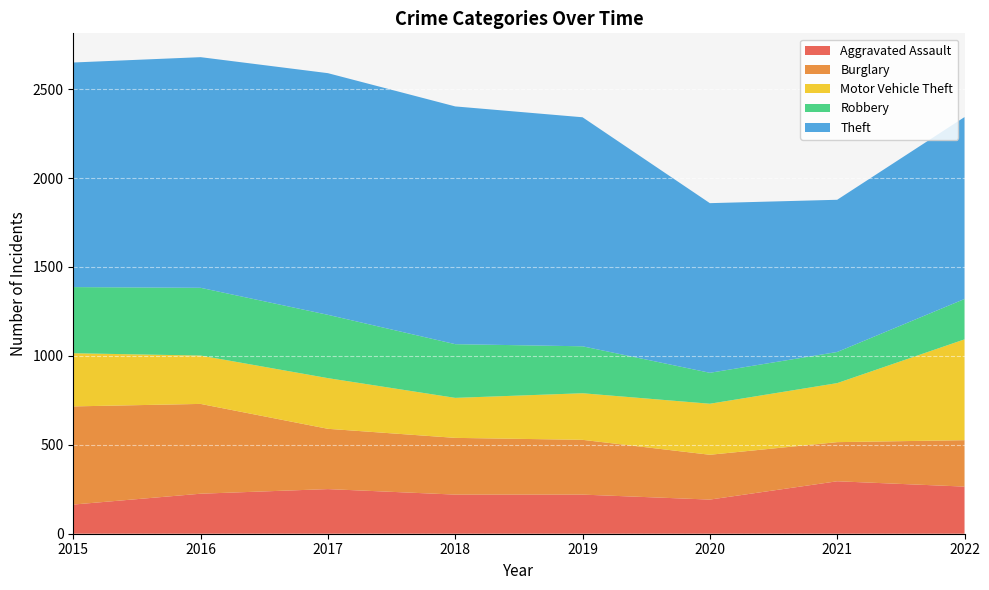

Reading left to right, list all the values displayed in this chart.

Aggravated Assault: 2015=164	2016=225	2017=251	2018=220	2019=220	2020=192	2021=295	2022=265
Burglary: 2015=552	2016=505	2017=339	2018=319	2019=308	2020=252	2021=220	2022=261
Motor Vehicle Theft: 2015=299	2016=272	2017=285	2018=225	2019=262	2020=287	2021=332	2022=567
Robbery: 2015=372	2016=381	2017=356	2018=302	2019=264	2020=174	2021=175	2022=227
Theft: 2015=1263	2016=1297	2017=1359	2018=1337	2019=1288	2020=954	2021=856	2022=1023